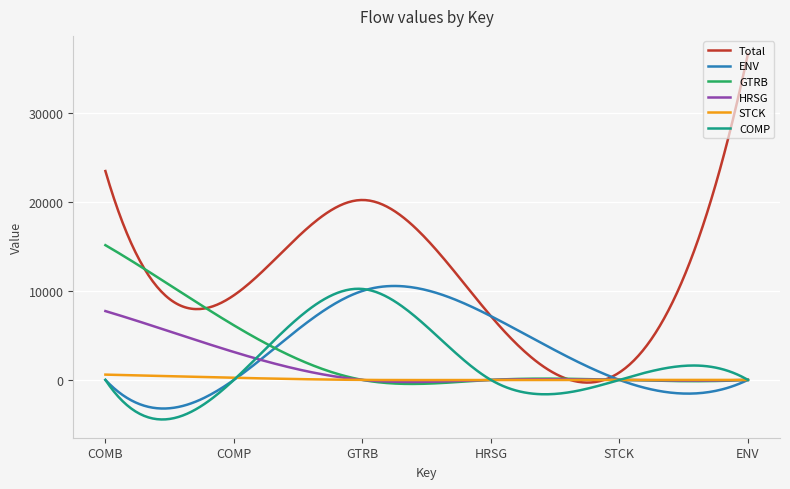

Which series has the largest total across all categories?

Total